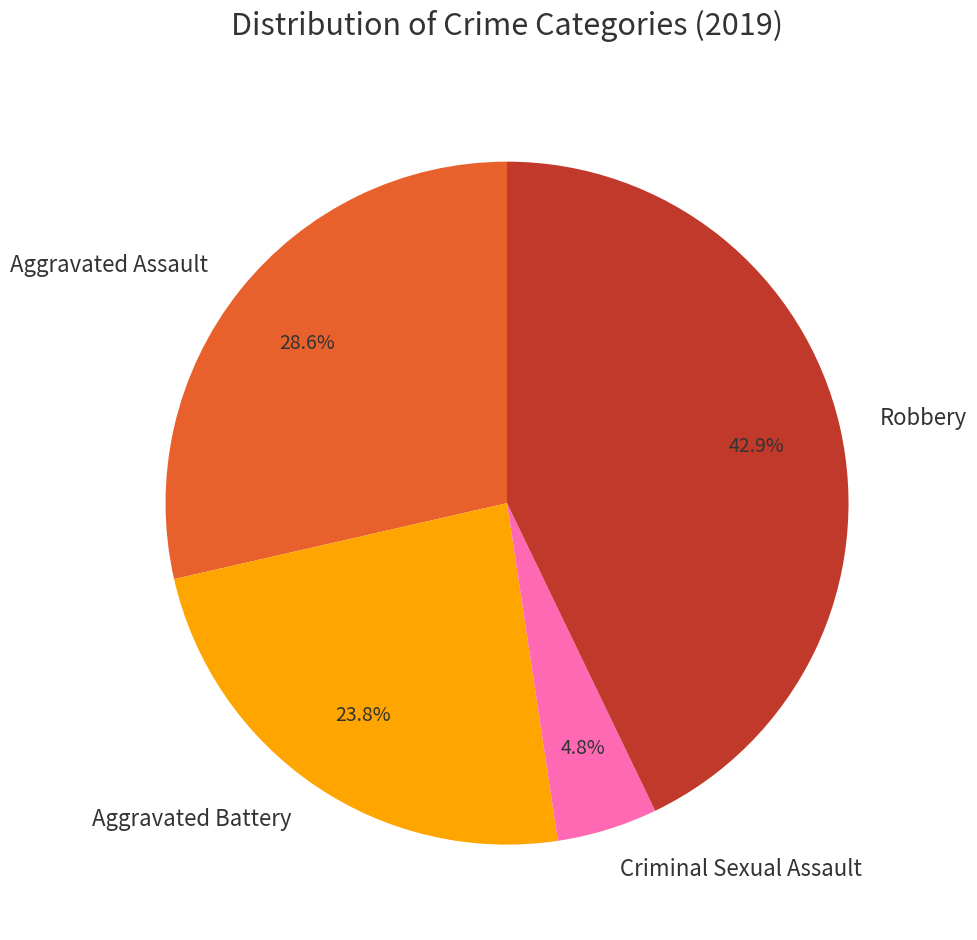

Which slice is the largest?

Robbery